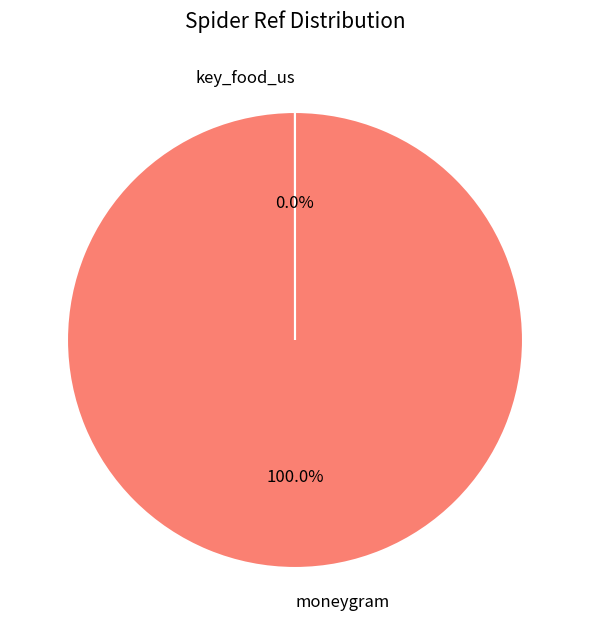

Is moneygram the majority of the pie?

Yes